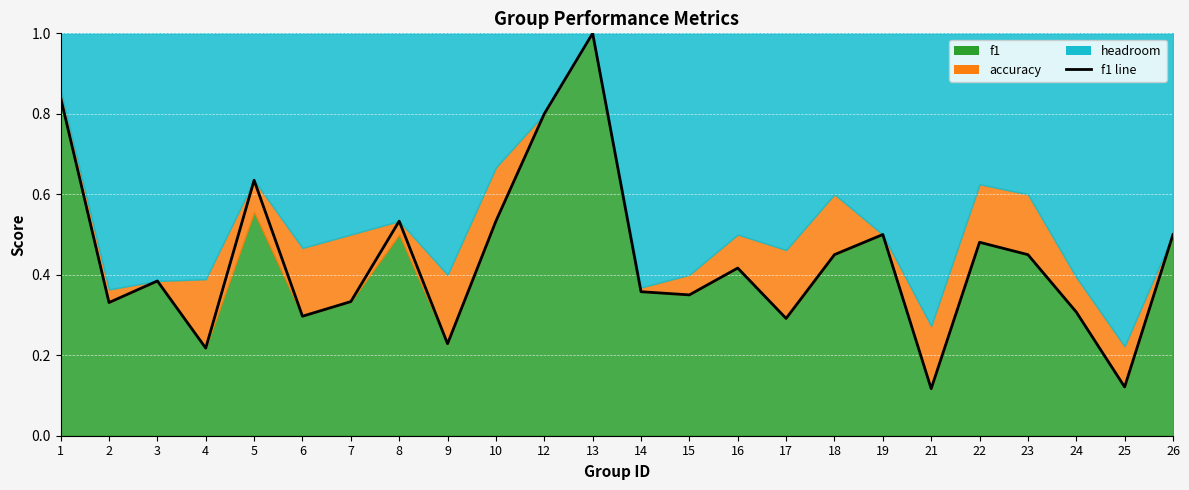

The value at 26 is 0.8. True or false?

False